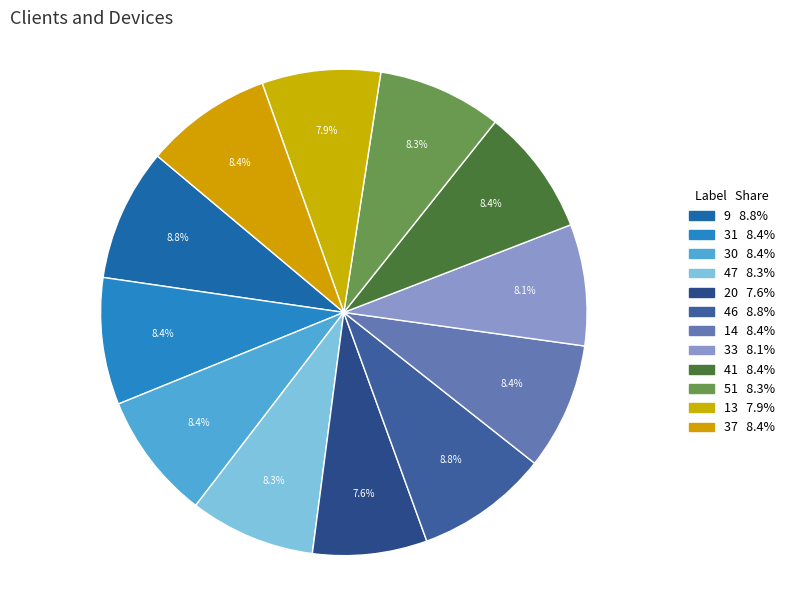

Count the number of slices in the pie.

12